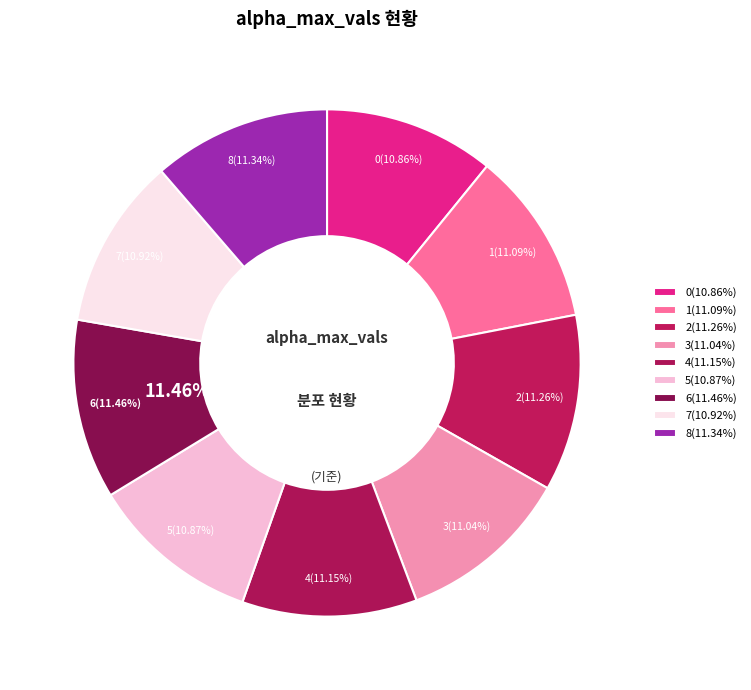

The 4 slice represents 11% of the pie. True or false?

True